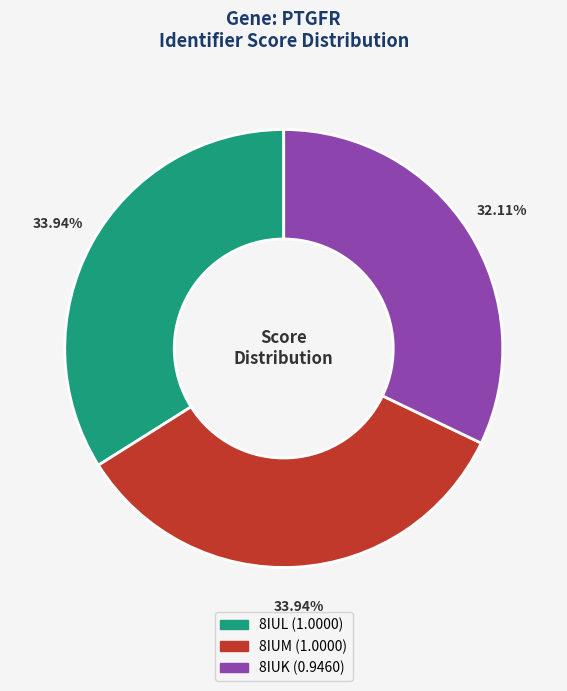

To the nearest percent, what percentage of the pie is 8IUK?

32%